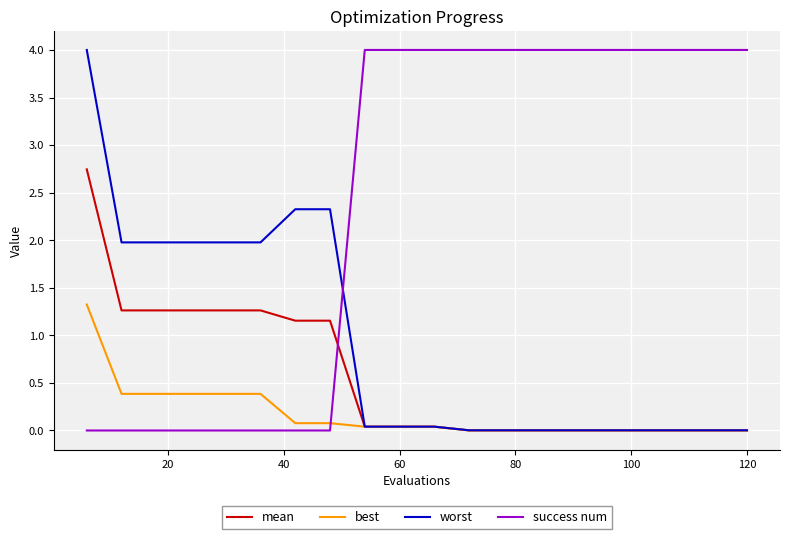

True or false: success num and worst cross at least once.

True